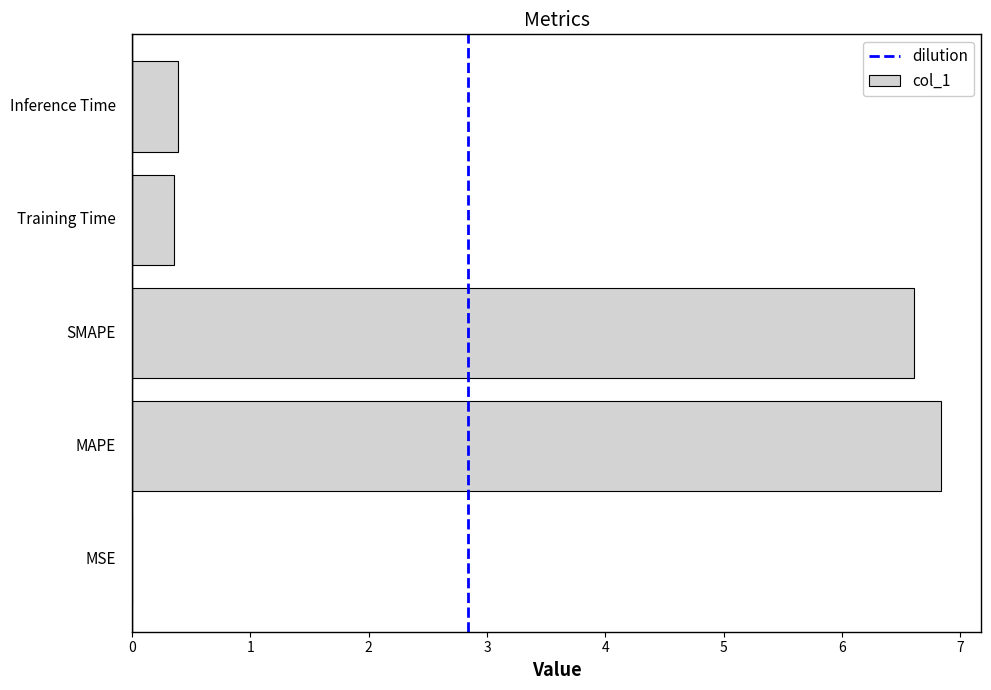

What is the greatest value displayed?

6.8